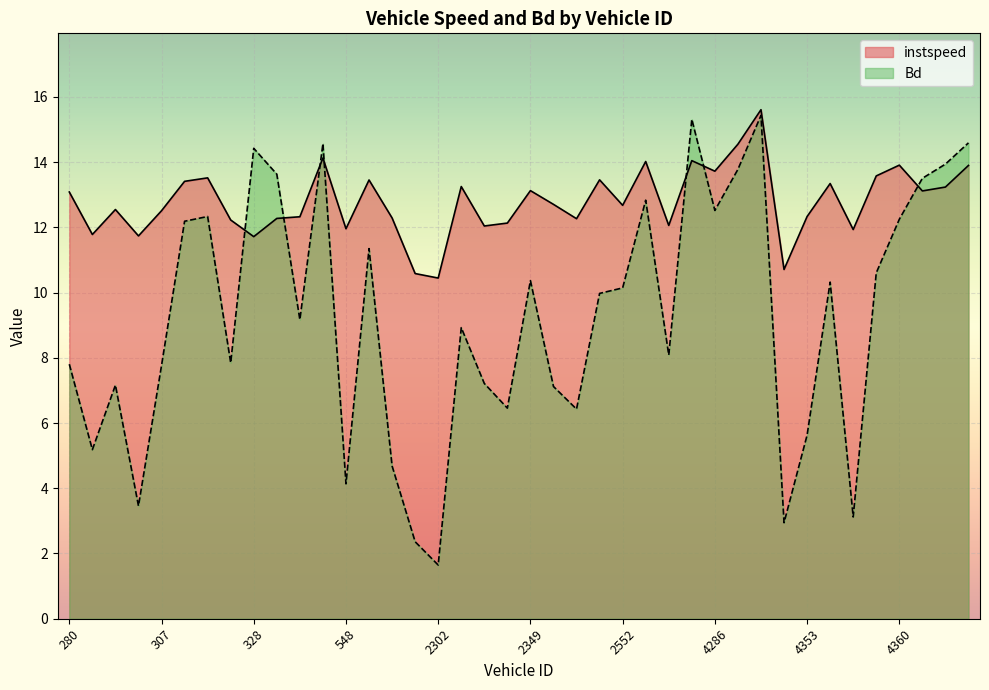

The instspeed series shows 13.4 at 320.0. True or false?

True